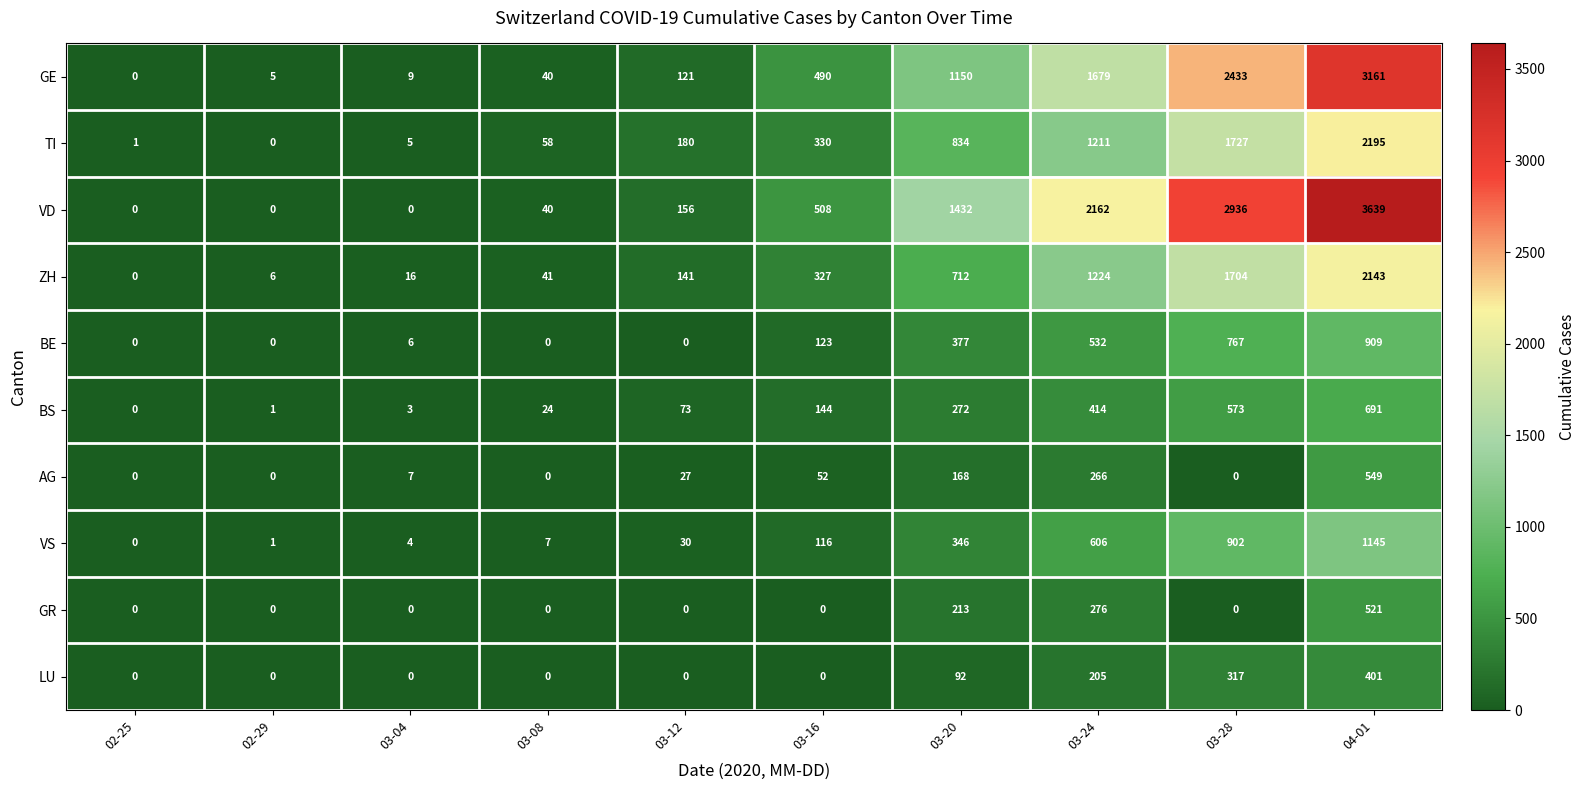

What is the approximate value of VS at 03-12?

30